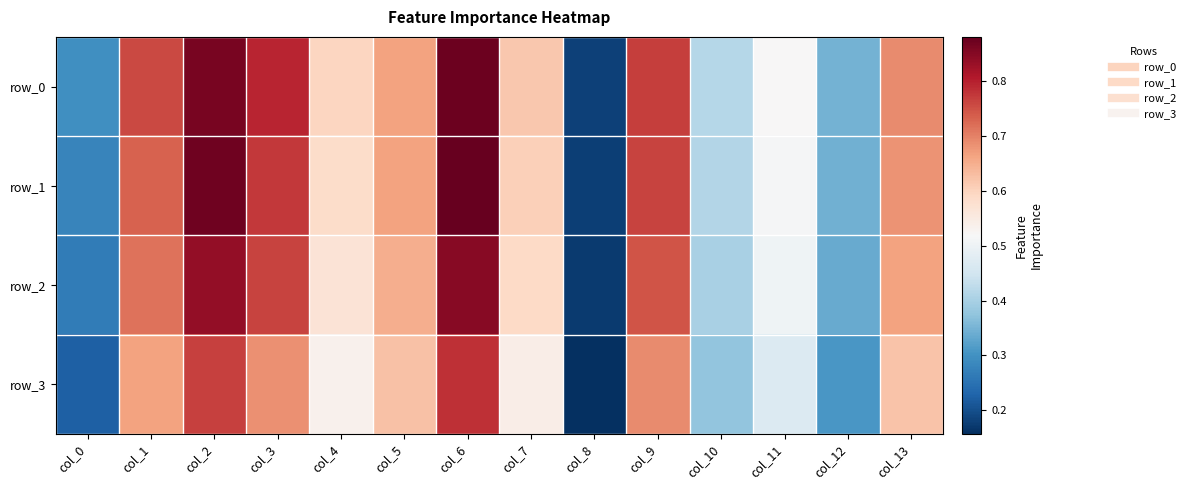

Rank the series at col_10 from highest to lowest value.

row_0, row_1, row_2, row_3